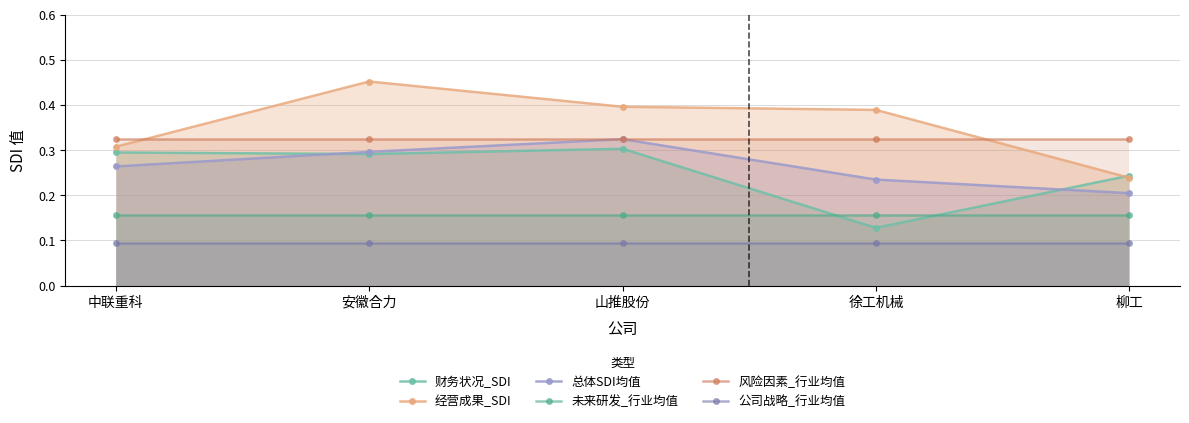

What is the sum of all 经营成果_SDI values?

1.8